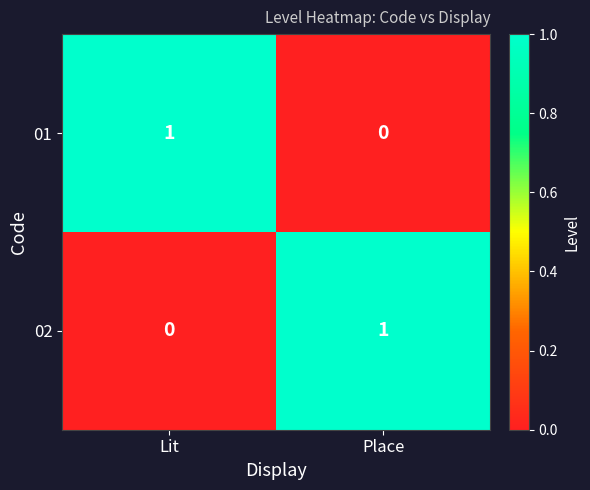

At which label does 01 reach its peak?

Lit